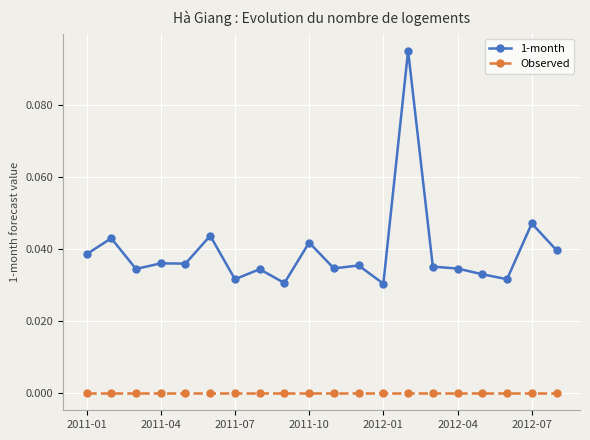

What is the sum of all 1-month values?

0.8